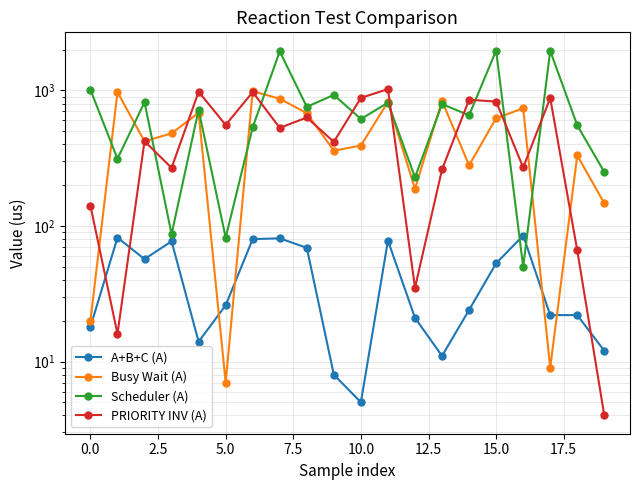

What position from the left is 16?

17